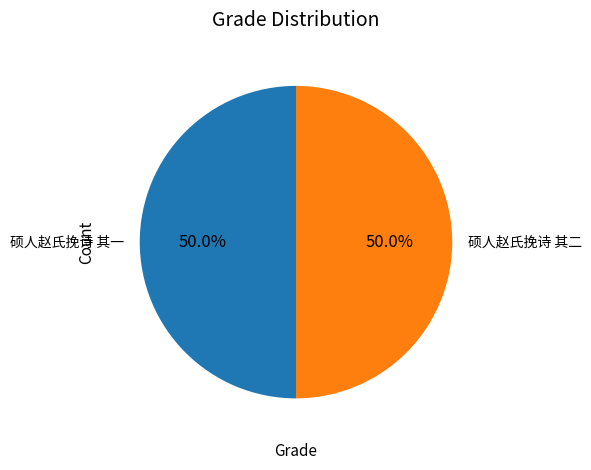

Approximately how many times larger is the value at 硕人赵氏挽诗 其一 compared to 硕人赵氏挽诗 其二?

1.0